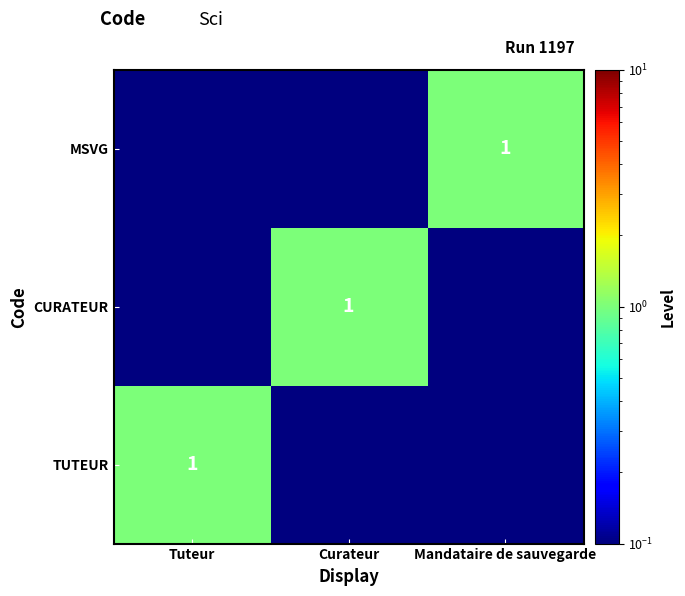

Read the TUTEUR value at Tuteur.

1.0